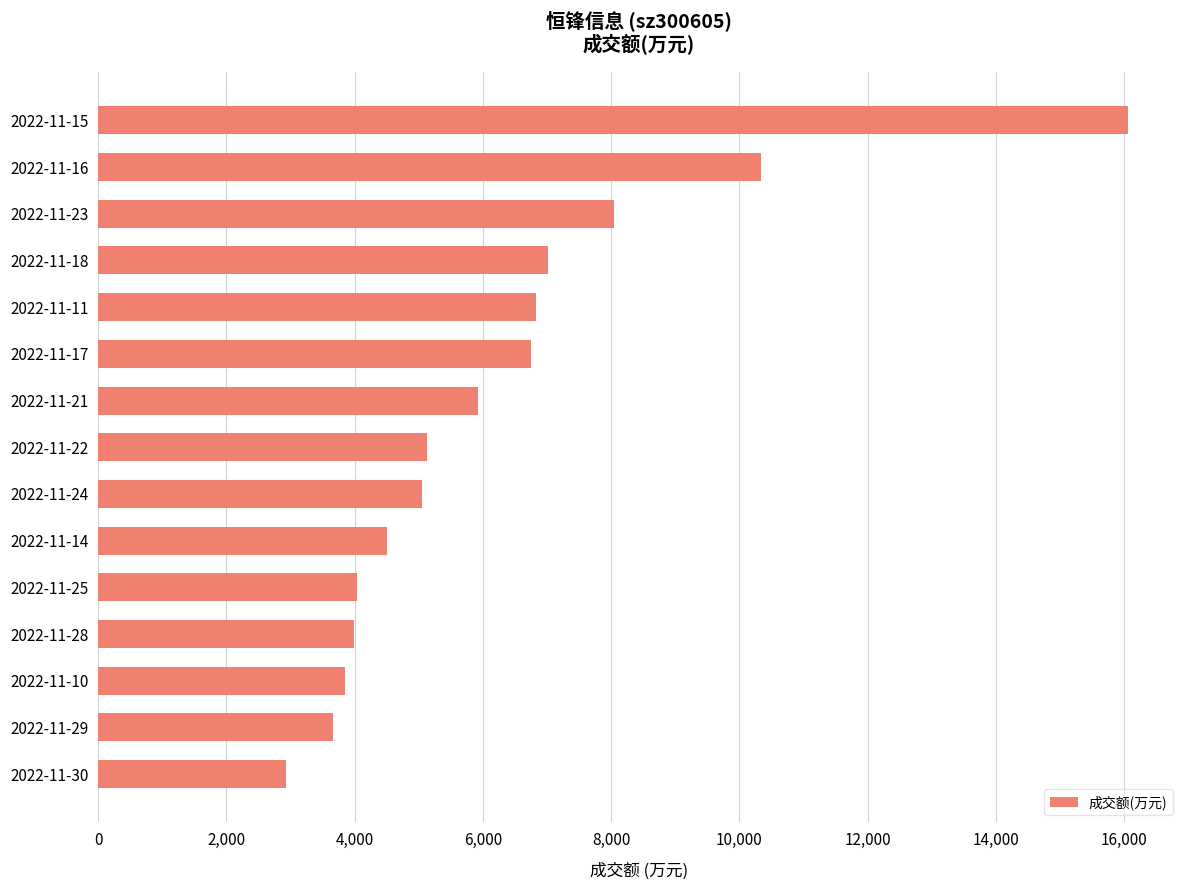

What is the sum of the values at 2022-11-15 and 2022-11-23?

24108